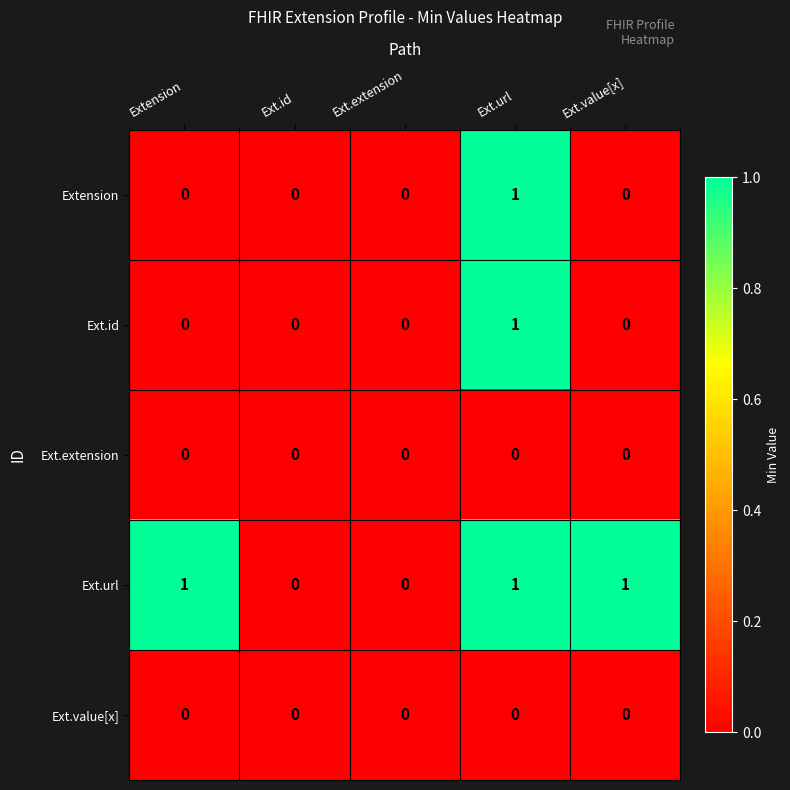

Reading right to left, list all the values displayed in this chart.

Extension: Ext.value[x]=0	Ext.url=1	Ext.extension=0	Ext.id=0	Extension=0
Ext.id: Ext.value[x]=0	Ext.url=1	Ext.extension=0	Ext.id=0	Extension=0
Ext.extension: Ext.value[x]=0	Ext.url=0	Ext.extension=0	Ext.id=0	Extension=0
Ext.url: Ext.value[x]=1	Ext.url=1	Ext.extension=0	Ext.id=0	Extension=1
Ext.value[x]: Ext.value[x]=0	Ext.url=0	Ext.extension=0	Ext.id=0	Extension=0